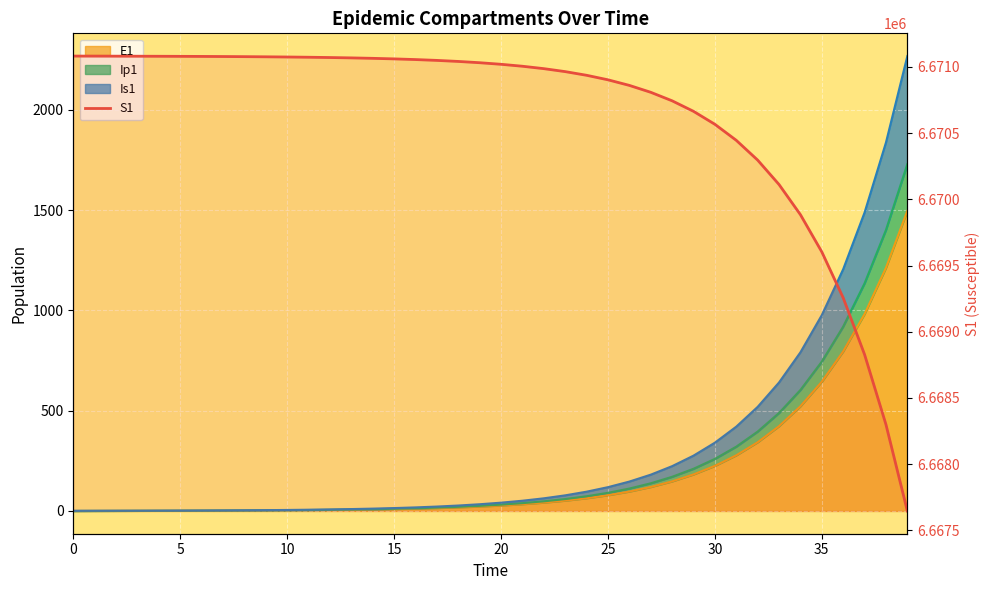

What is the average value?

6670630.6